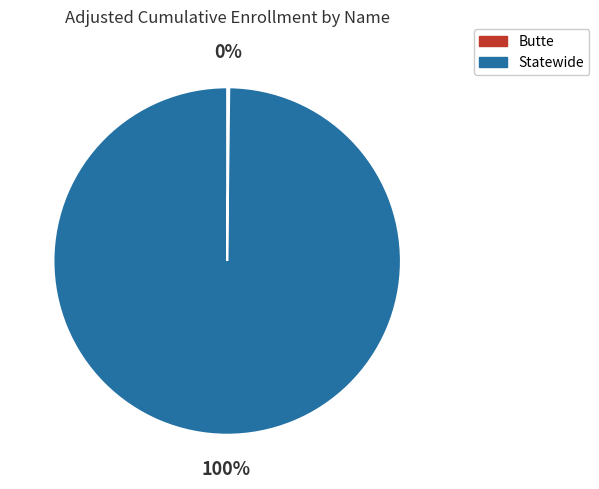

True or false: Statewide accounts for 91% of the total.

False